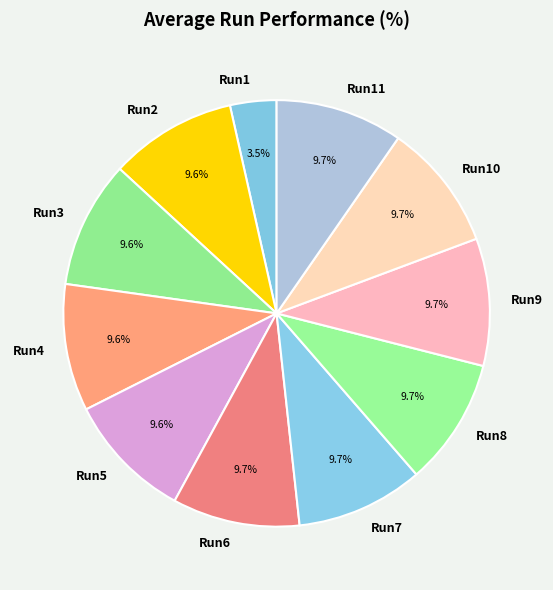

To the nearest percent, what is the difference between the Run1 and Run2 slice percentages?

6%